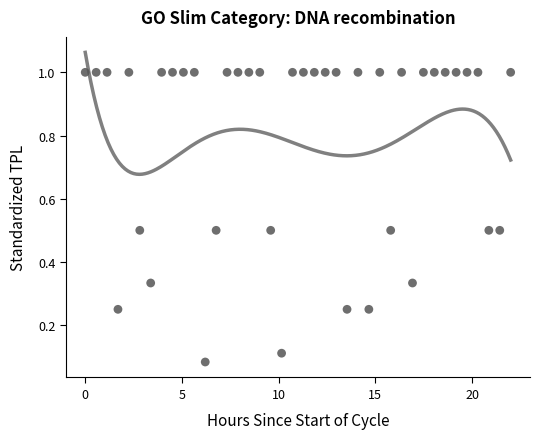

What is the range of X values (max minus min)?

22.0